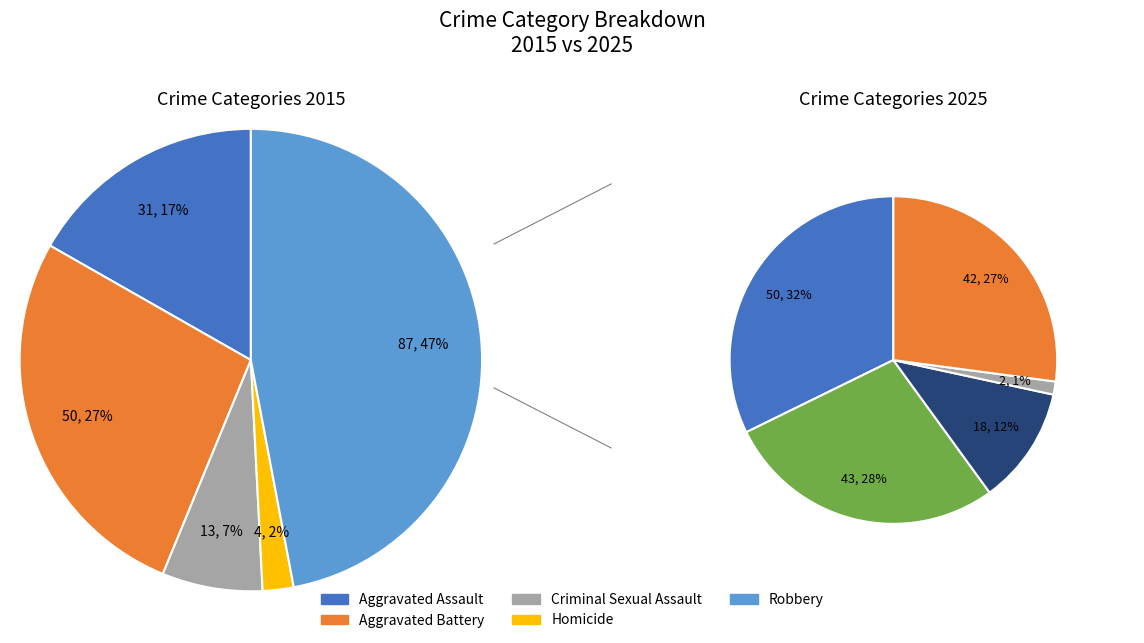

Is it true that 3 is 1% of the pie?

False